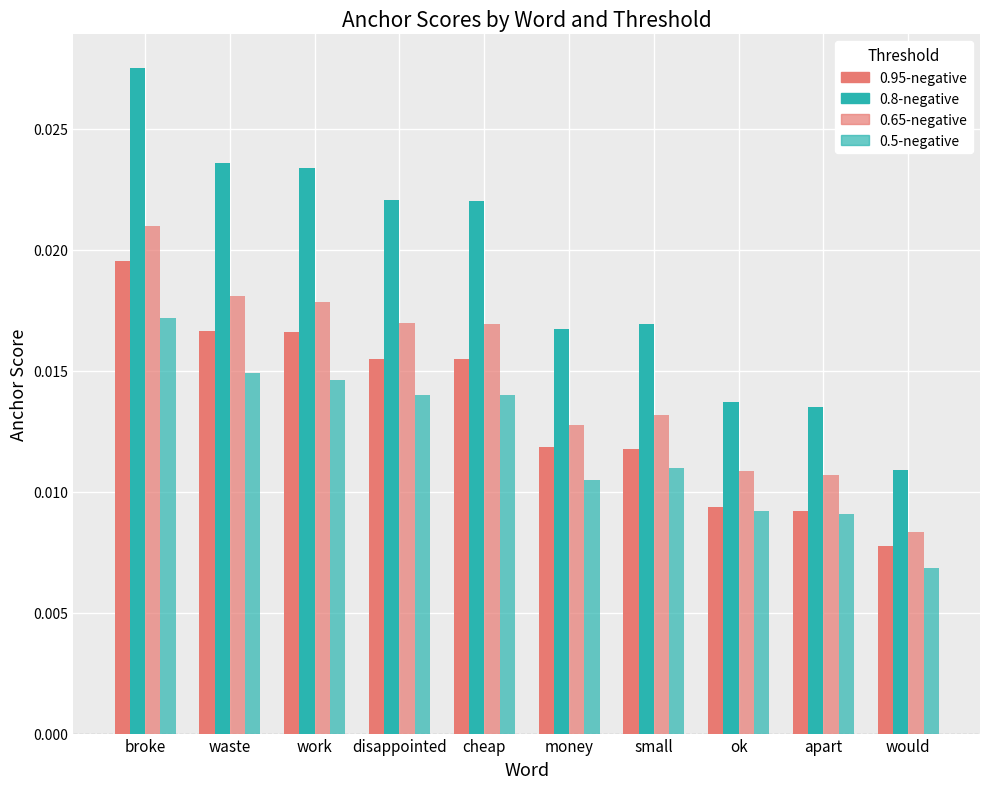

How many bars are there in each group?

4